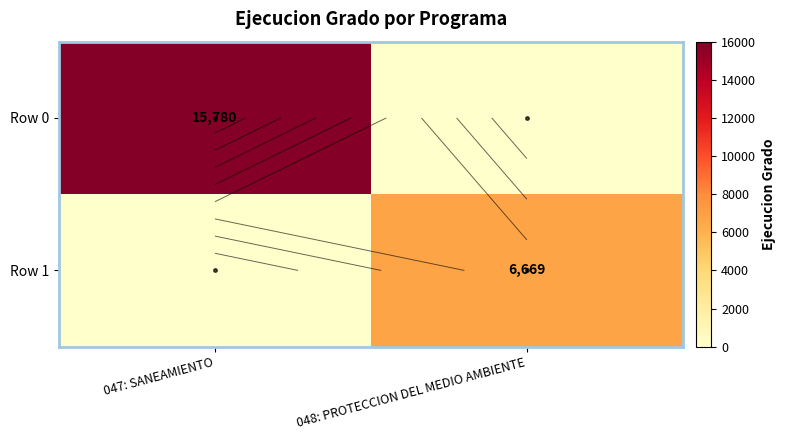

Count the Row 0 values in the range 0 to 15780.

2